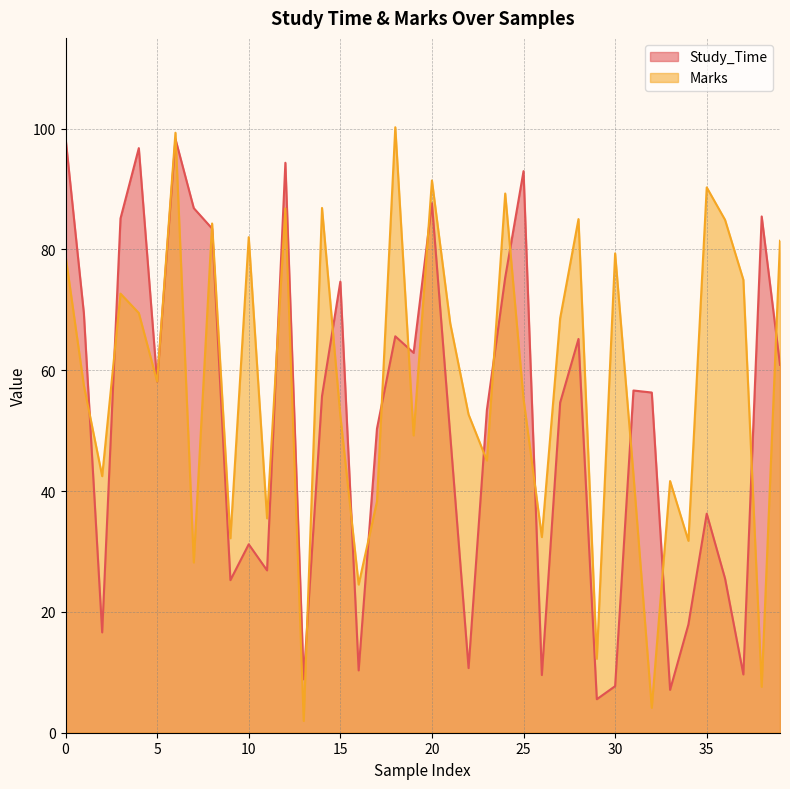

How many intersections are there between Study_Time and Marks?

21